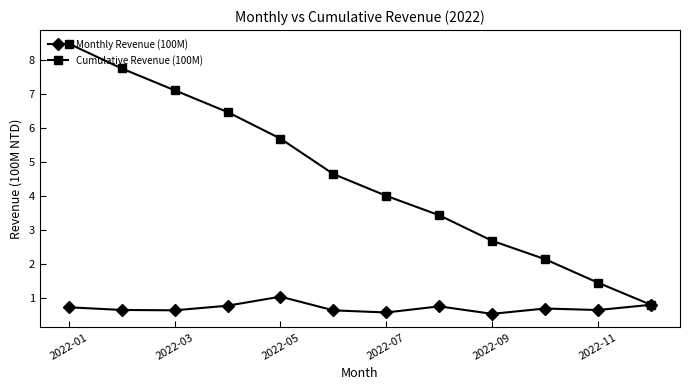

Which series has the largest total across all categories?

Cumulative Revenue (100M)